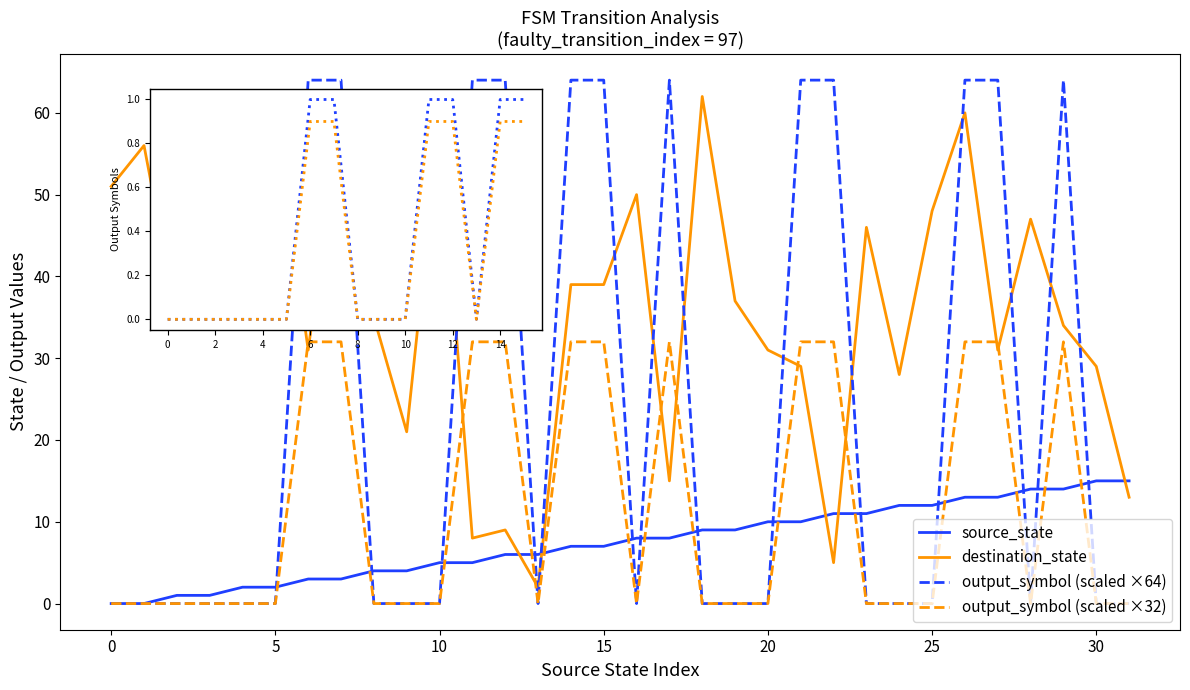

What is the greatest value displayed?

64